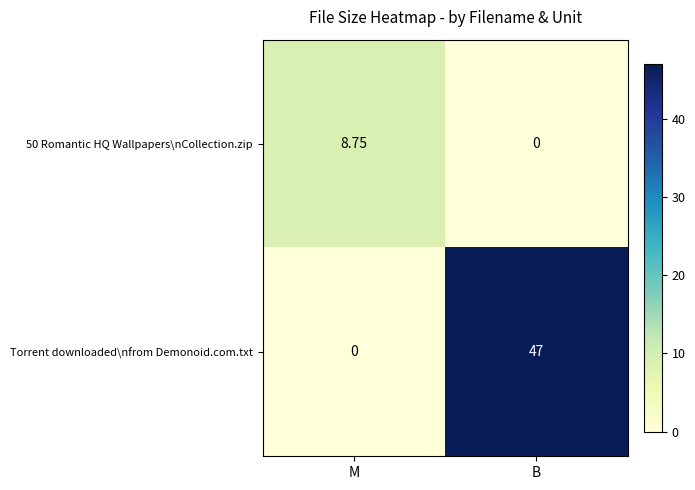

Where does the 50 Romantic HQ Wallpapers\nCollection.zip series first go above 8?

M